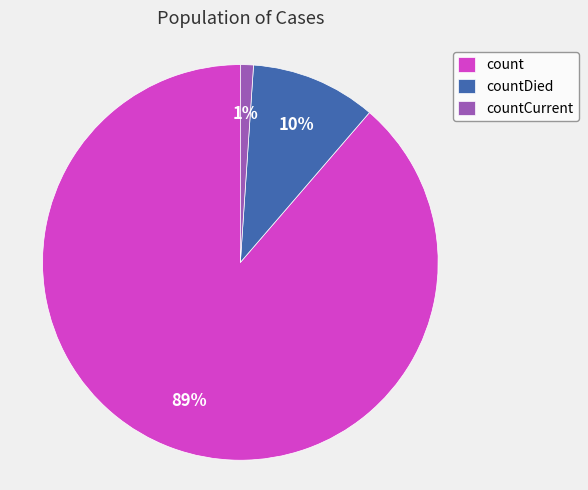

Count the number of slices in the pie.

3